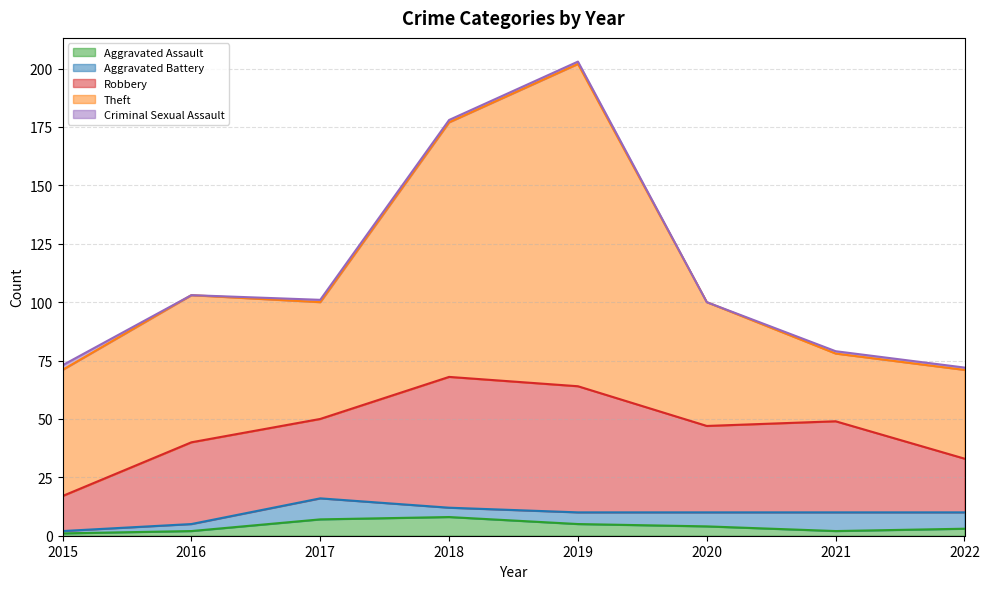

What is the sum of all Criminal Sexual Assault values?

7